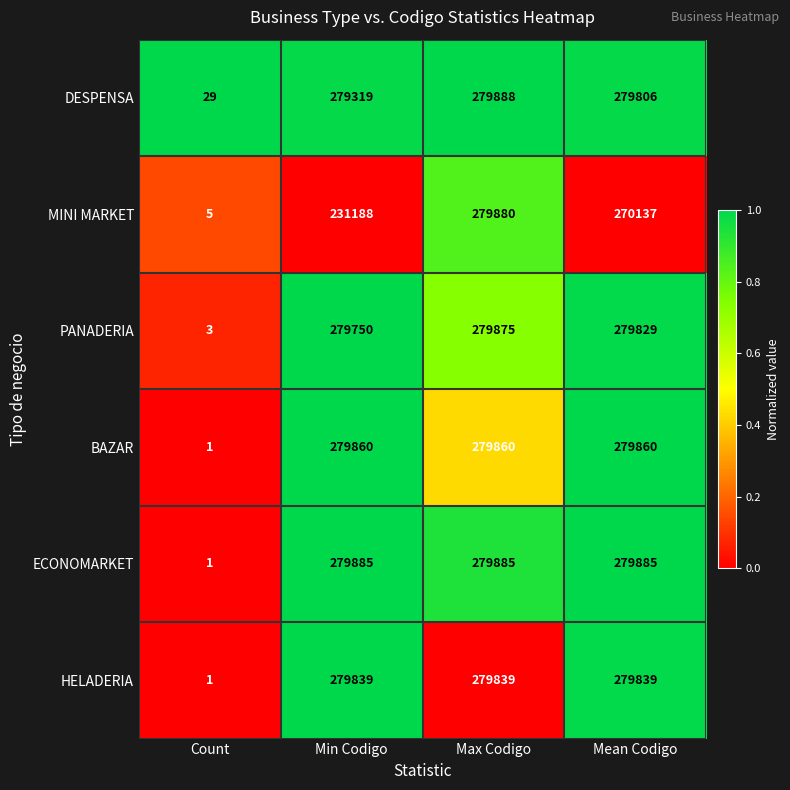

Which series has the widest spread of values?

ECONOMARKET